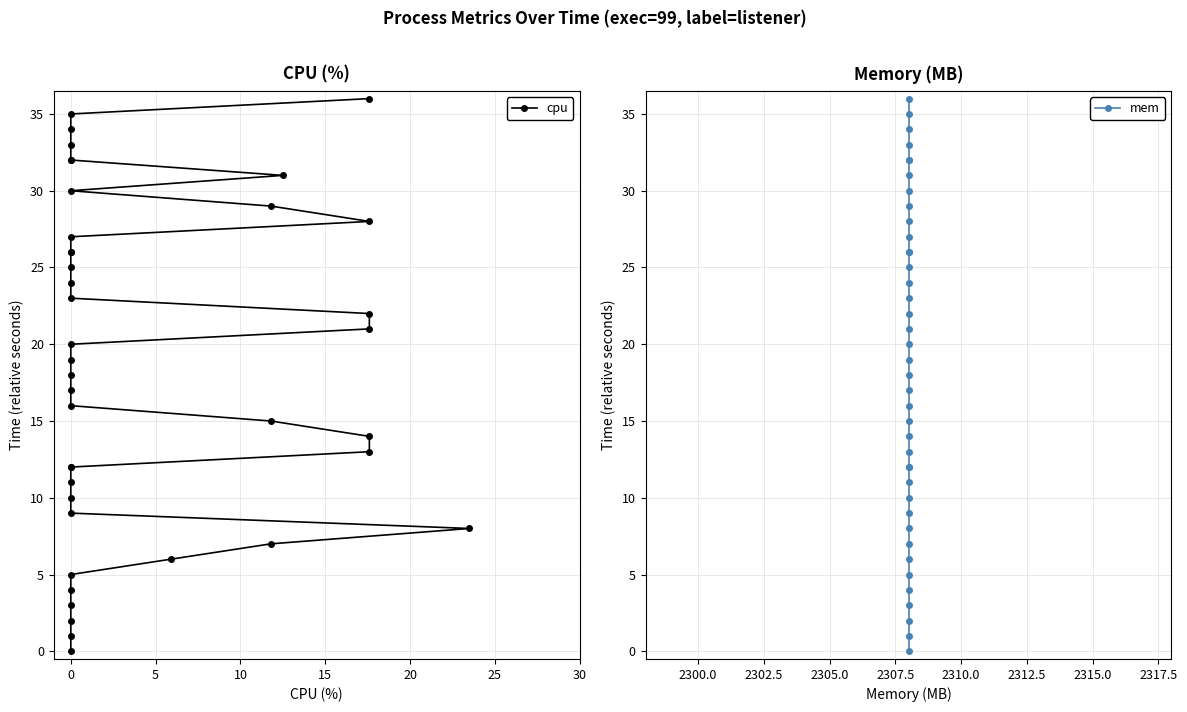

True or false: mem and cpu intersect in this chart.

False